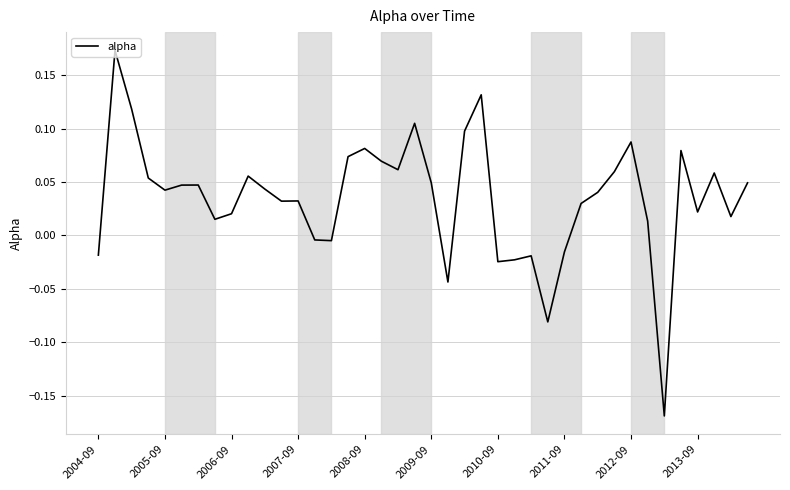

What is the difference between the maximum and minimum values?

0.3